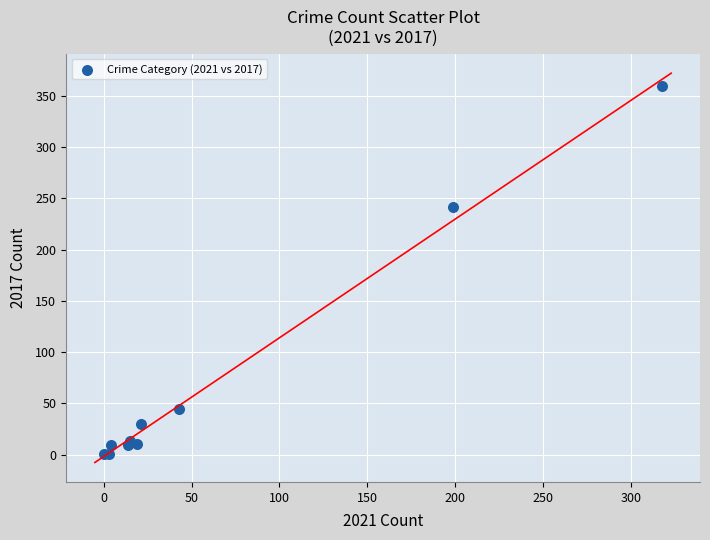

What Y value in the scatter plot is closest to 180?

241